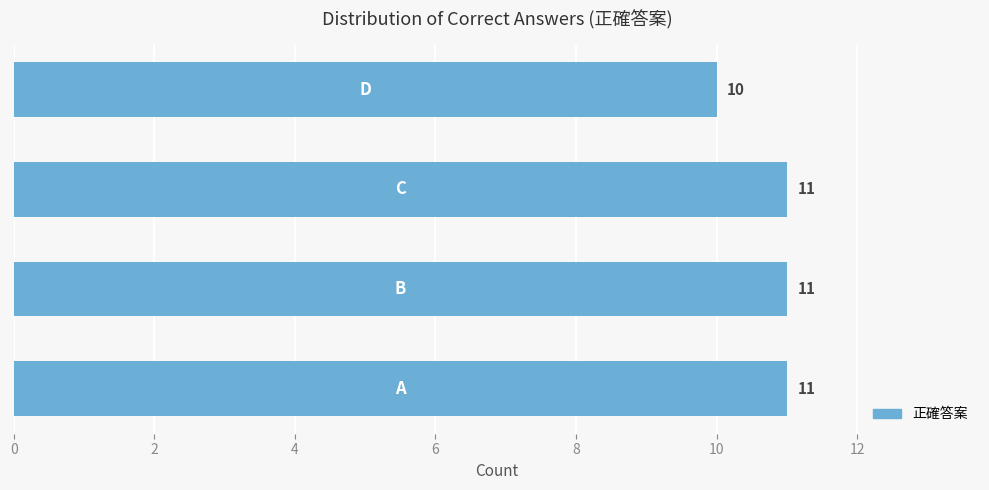

Reading bottom to top, extract all data points from this chart.

11	11	11	10